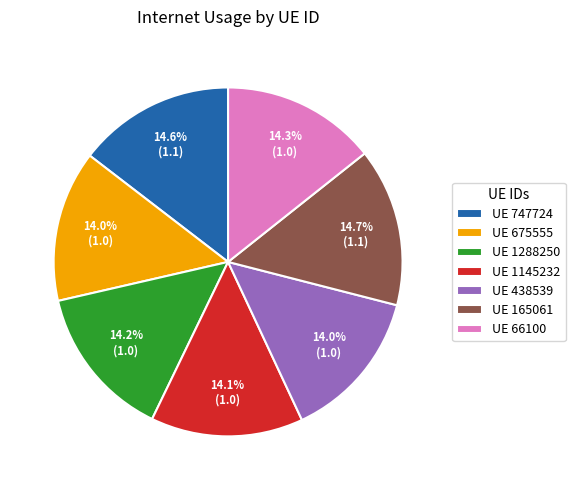

What percentage is NOT represented by UE 438539?

86.0%